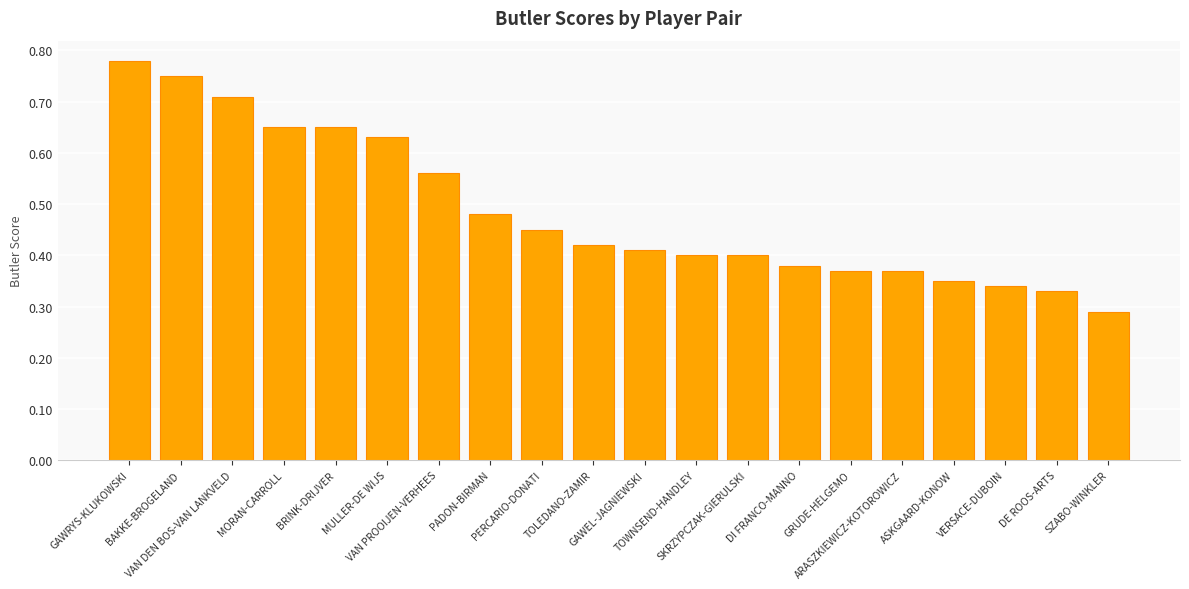

The chart shows a value of 0.7 at GAWEL-JAGNIEWSKI. True or false?

False